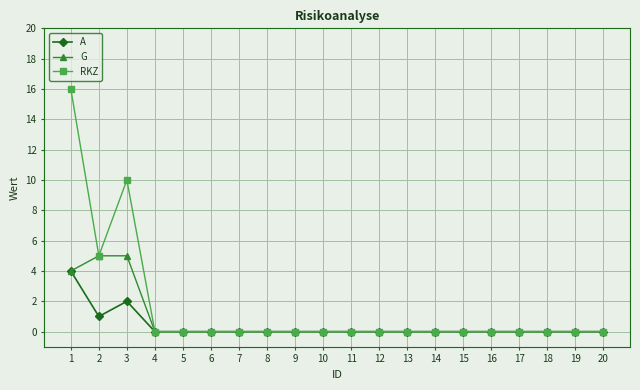

Count the number of categories in the chart.

20